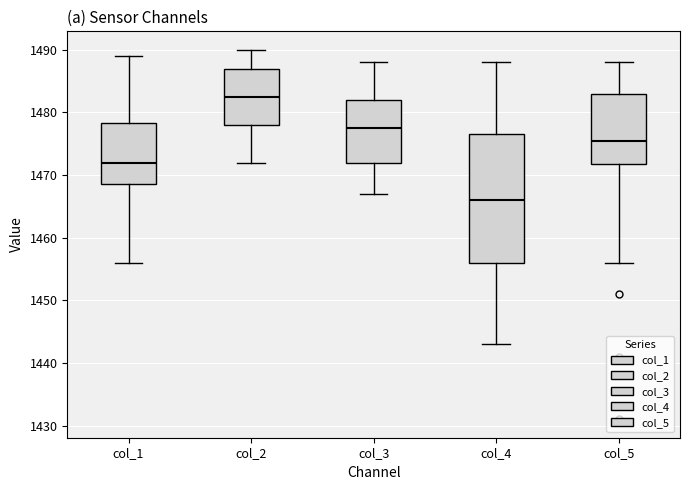

Comparing the boxes themselves (not the whiskers), which one is the tallest?

col_4